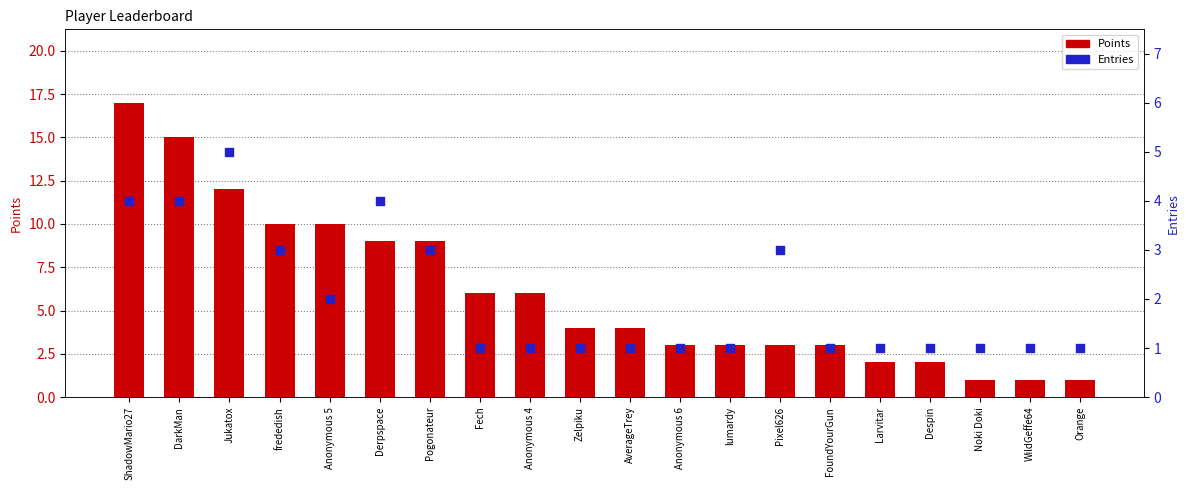

Which series reaches the minimum Y coordinate?

Points